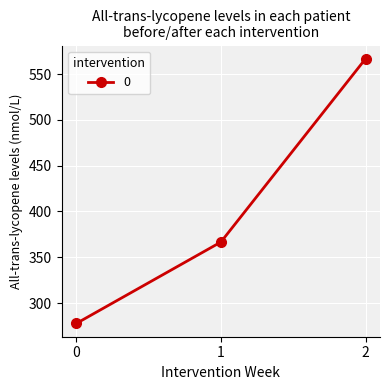

Is it true that the value at 1 is 611.1?

False